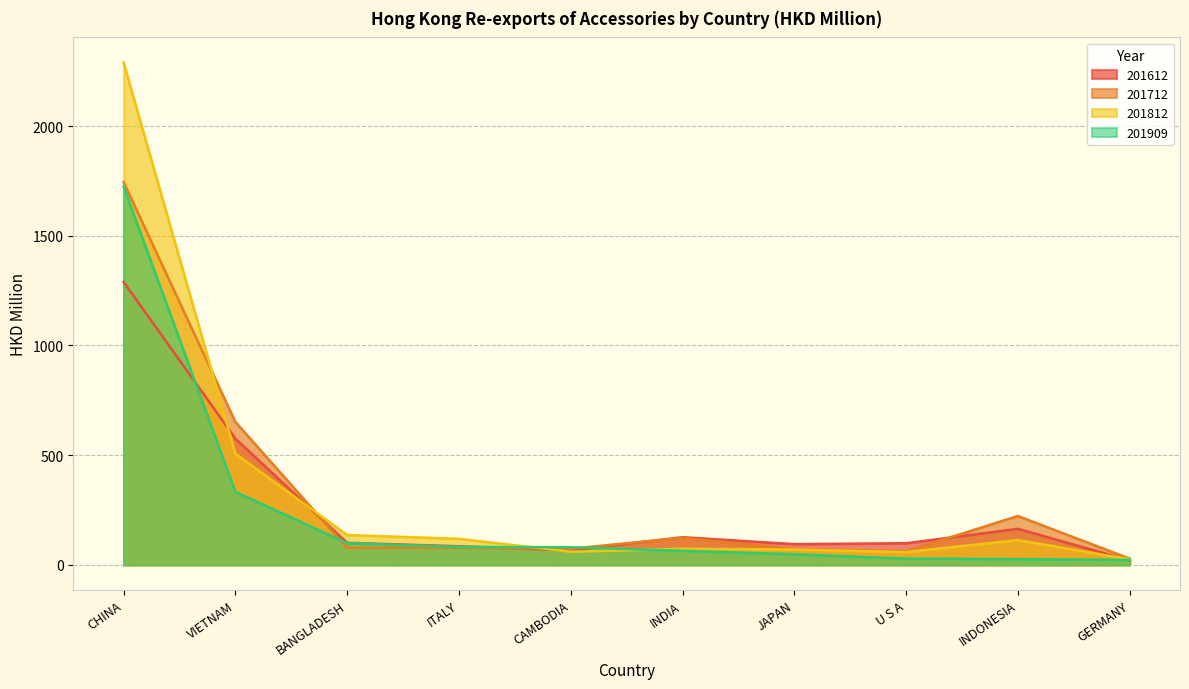

Which series changed the most between CAMBODIA and U S A?

201909